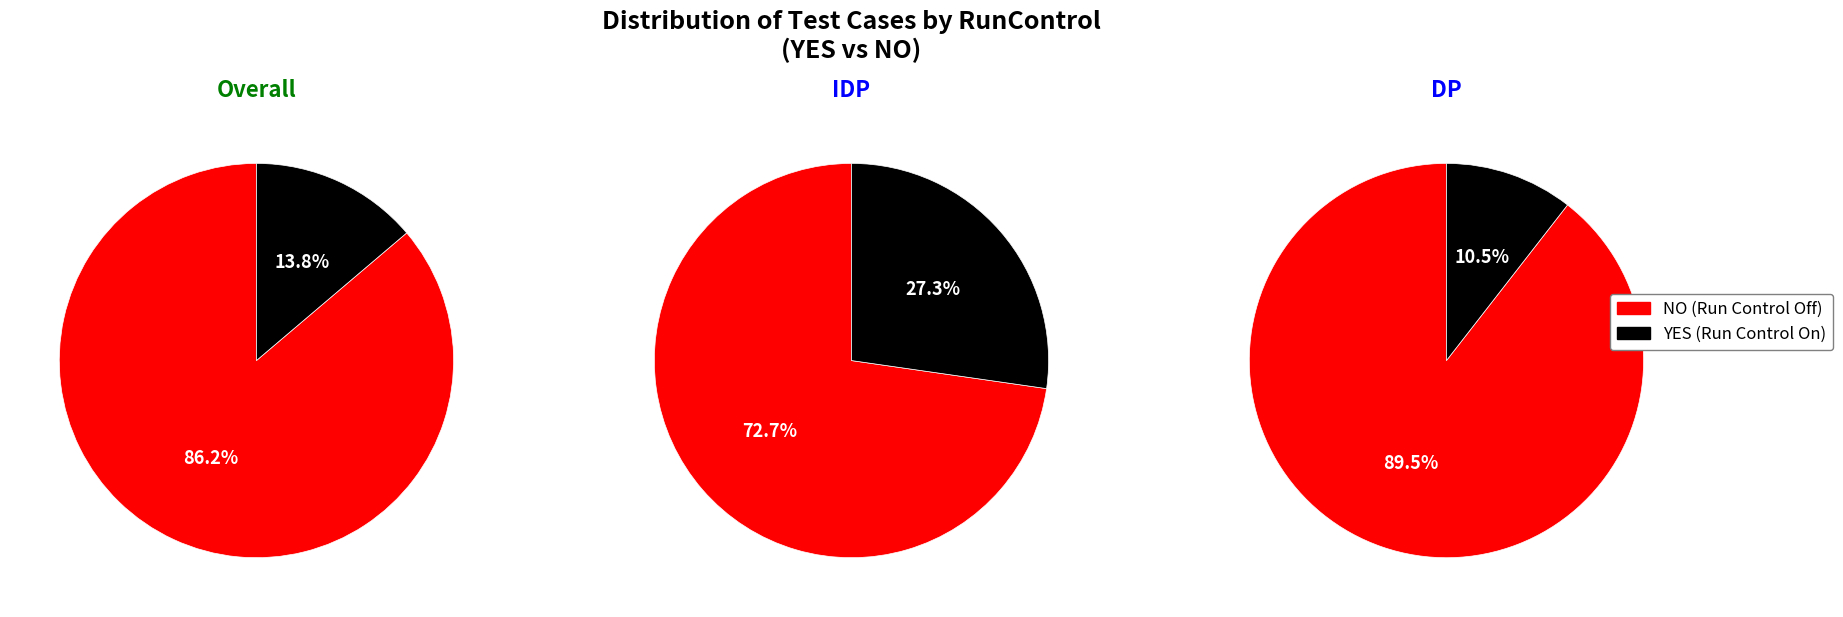

What is the change in value from YES to NO?

+21